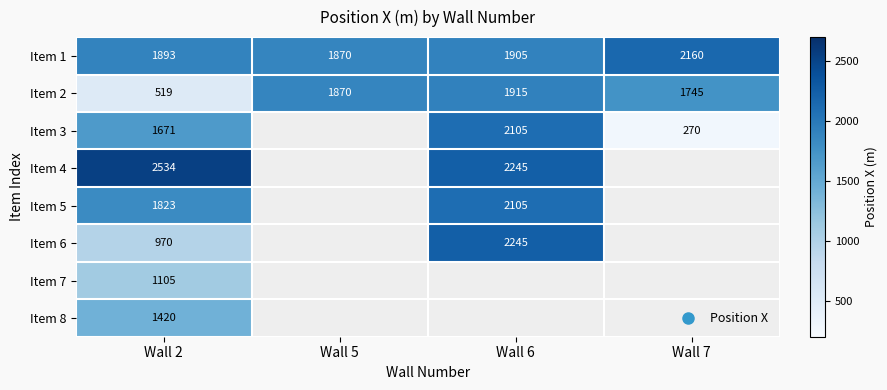

Which has a higher value, Wall 6 or Wall 7?

Wall 7